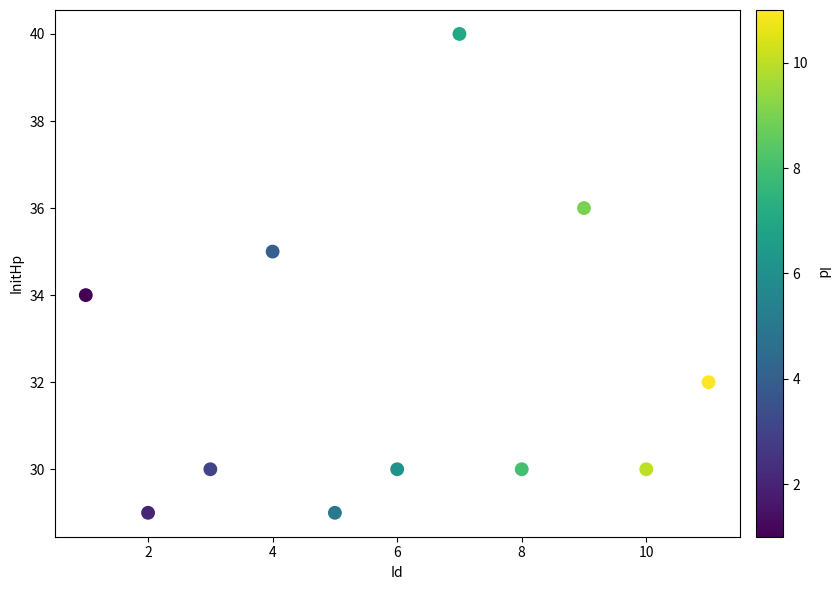

What is the average Y value?

32